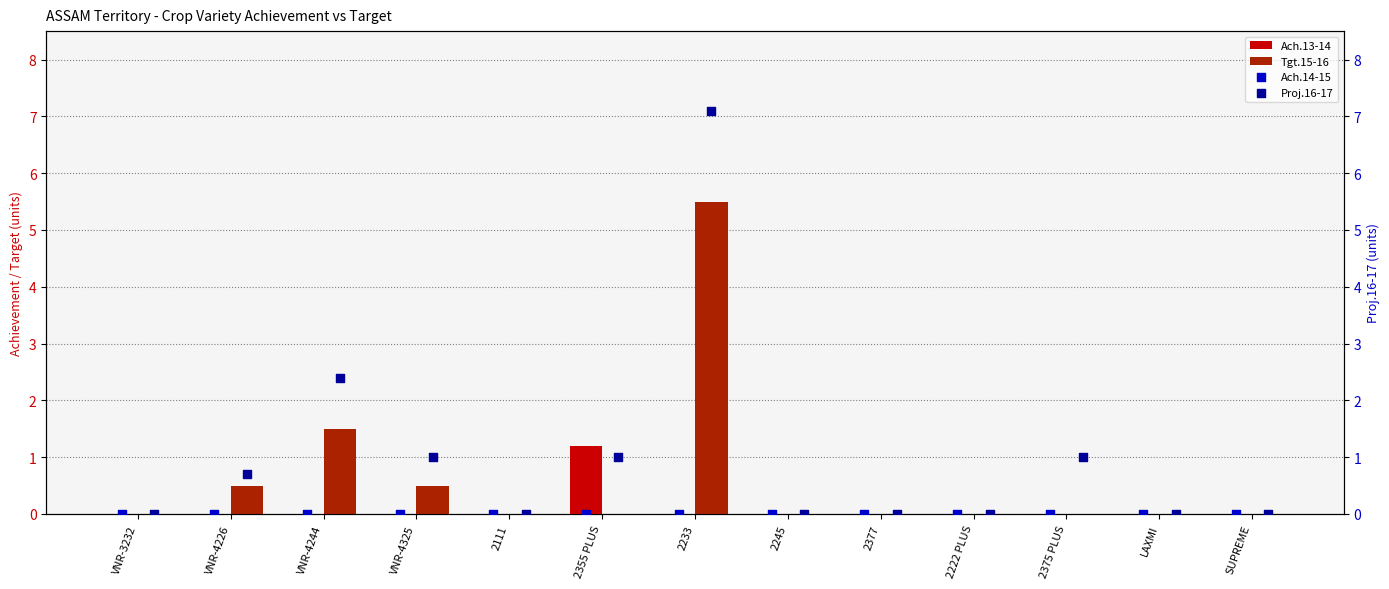

Which series reaches the maximum Y coordinate?

Proj.16-17